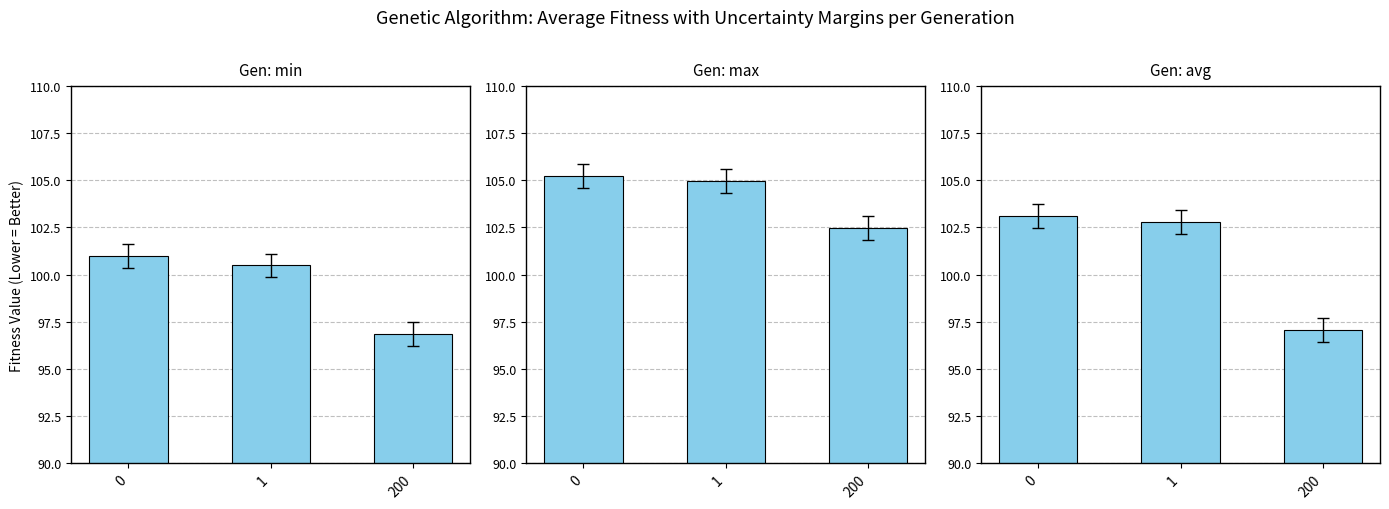

What is the difference between the maximum and minimum values in the avg series?

6.0